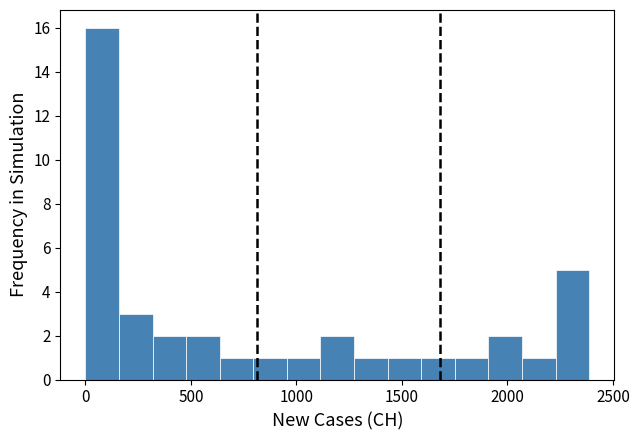

Read against the x-axis, roughly where is the centre of the tallest bar?

100